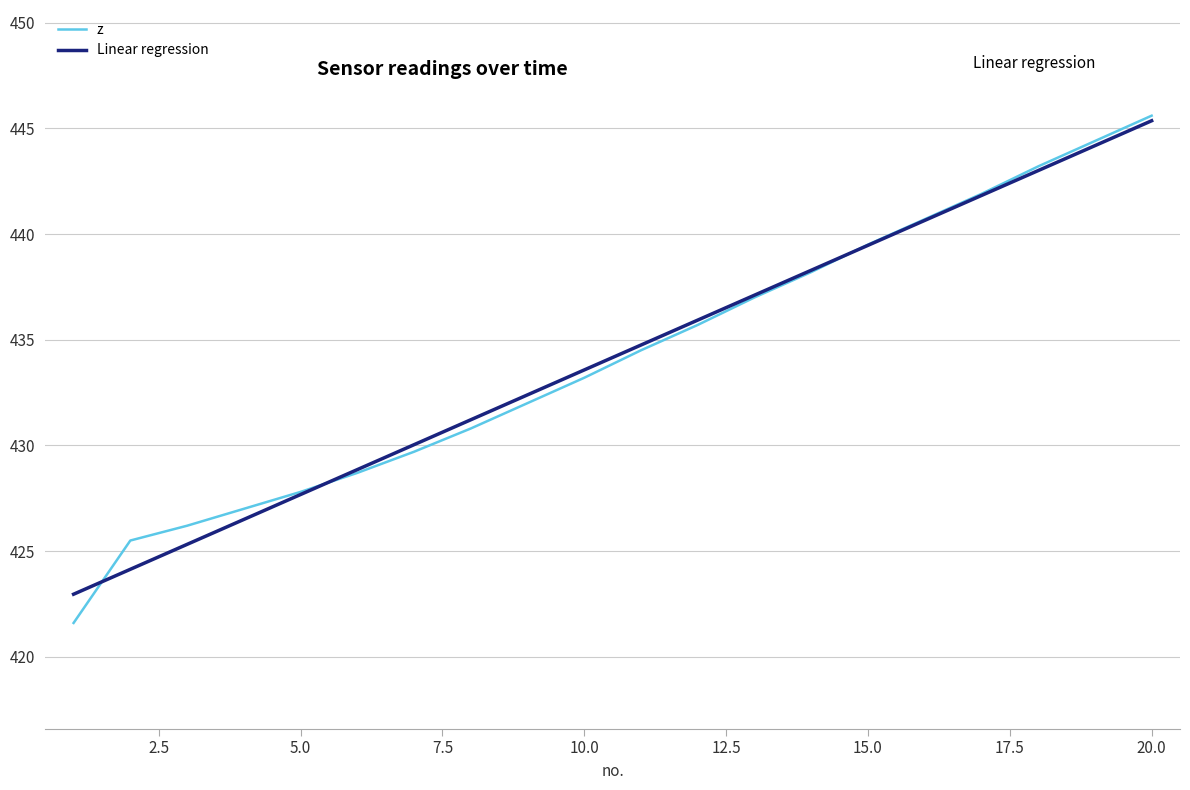

What is the maximum value shown in the chart?

445.6